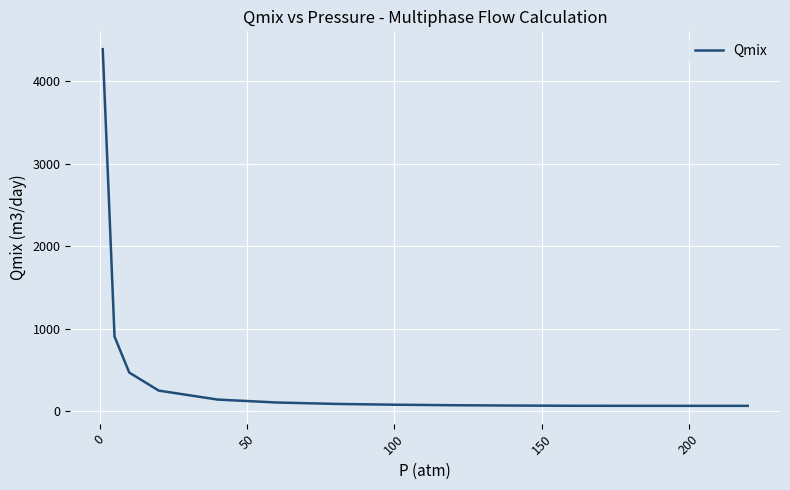

What is the greatest value displayed?

4391.5